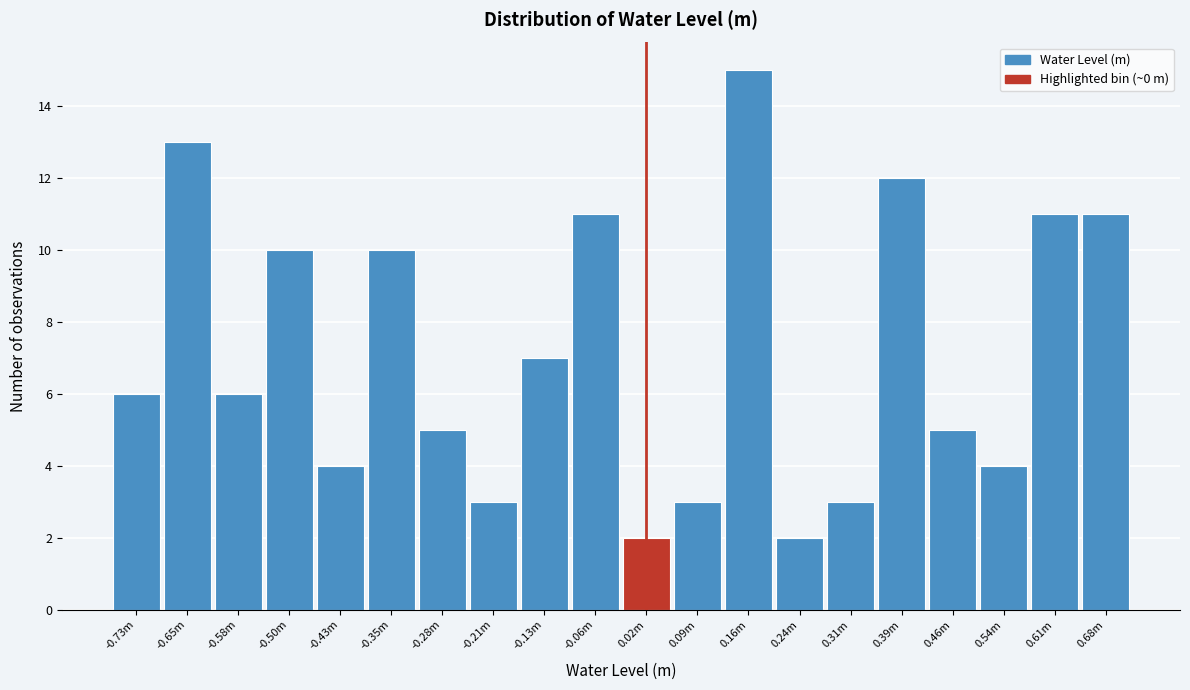

Reading left to right, list all the values displayed in this chart.

-0.73m=6	-0.65m=13	-0.58m=6	-0.50m=10	-0.43m=4	-0.35m=10	-0.28m=5	-0.21m=3	-0.13m=7	-0.06m=11	0.02m=2	0.09m=3	0.16m=15	0.24m=2	0.31m=3	0.39m=12	0.46m=5	0.54m=4	0.61m=11	0.68m=11